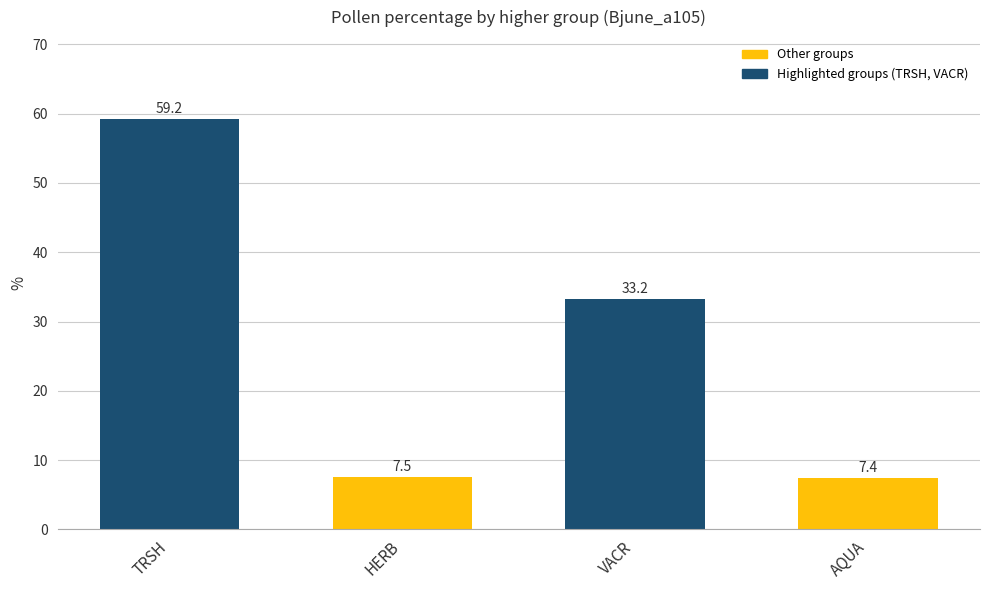

What position from the left is TRSH?

1